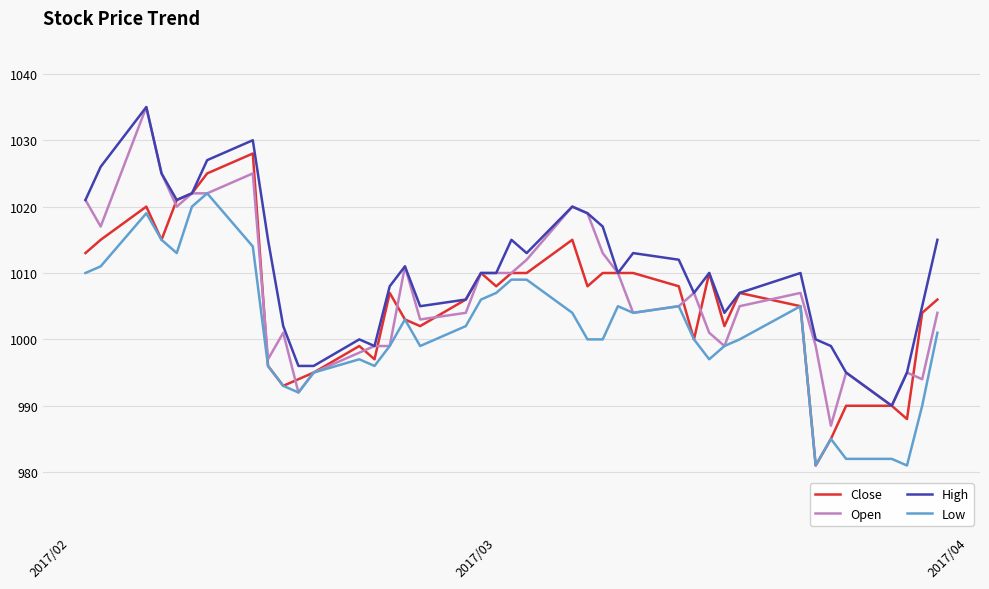

What is the sum of all Close values?

40218